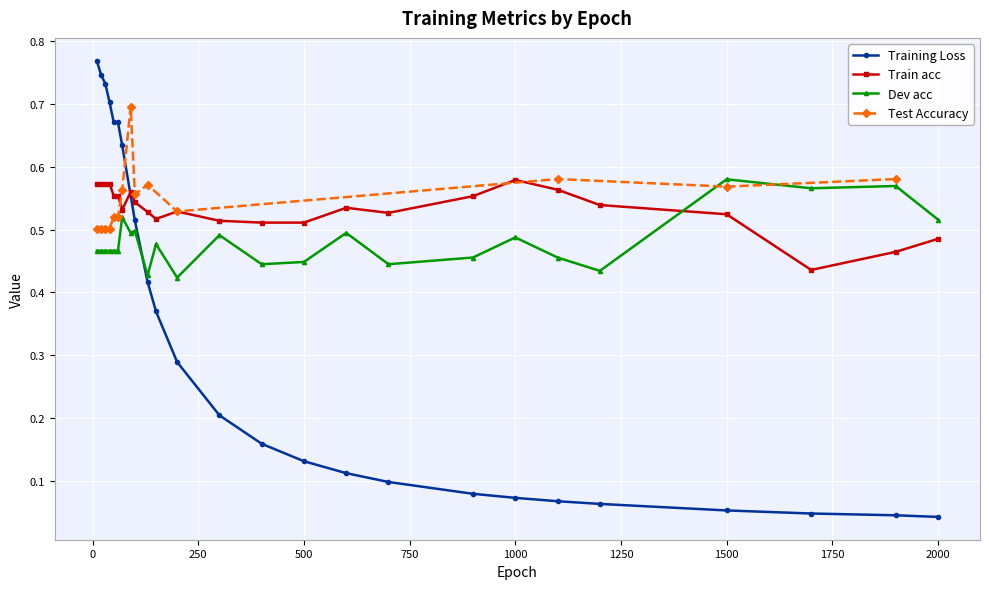

What is the value of the Train acc point at the 21st from the left?

0.5